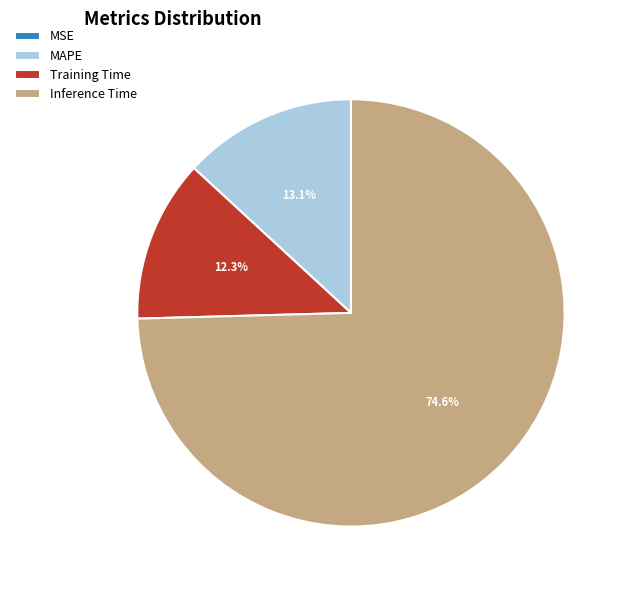

Is Training Time the majority of the pie?

No